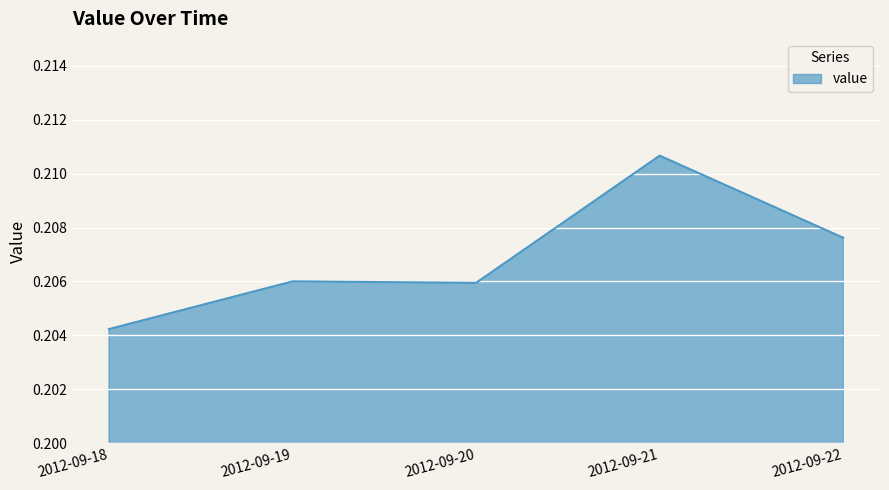

True or false: the data shows 0.1 at 2012-09-19.

False